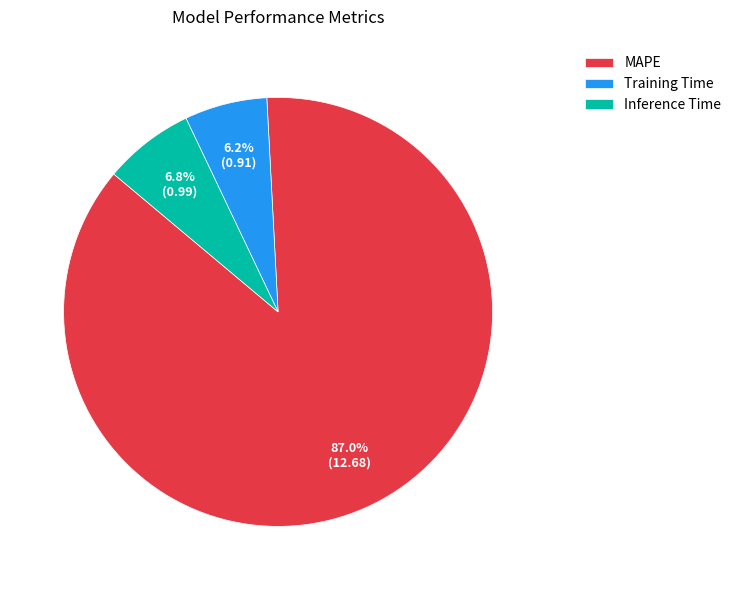

To the nearest percent, what is the difference between the largest and smallest slice percentages?

81%